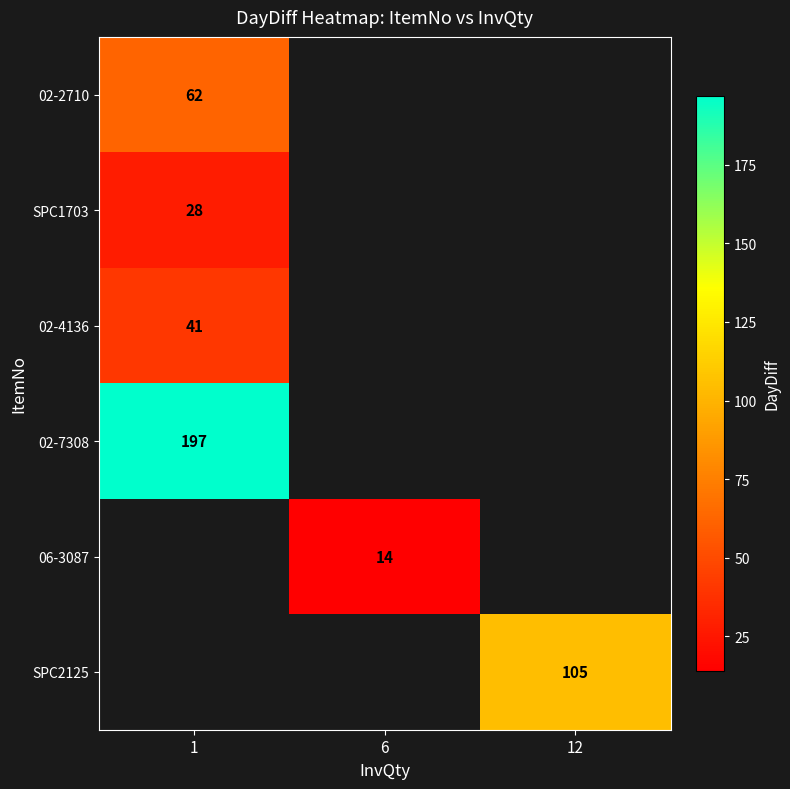

Is the value of 02-2710 at 1 greater than the value of SPC2125 at 12?

No